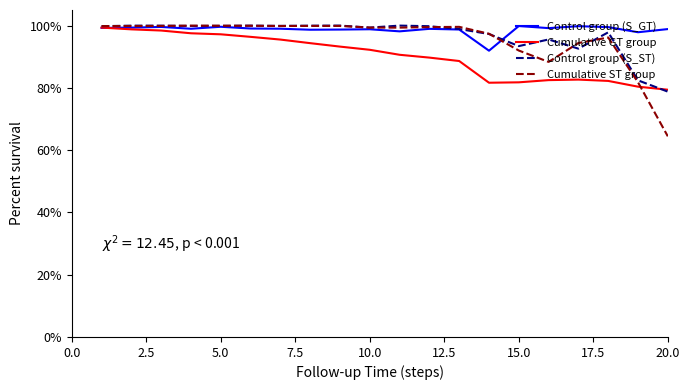

Which series has the largest range (max minus min)?

Cumulative ST group